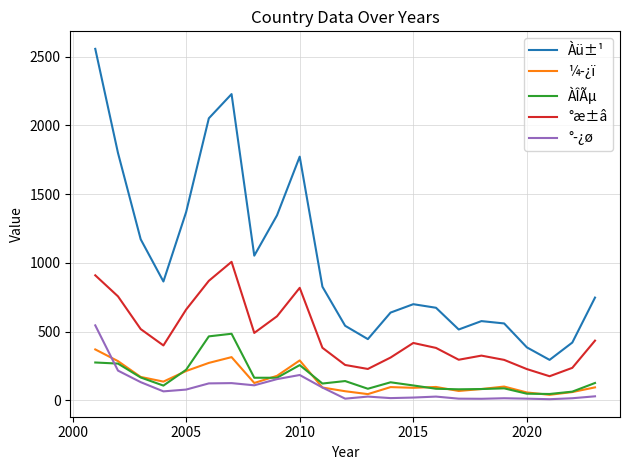

Which series has the largest total across all categories?

Àü±¹